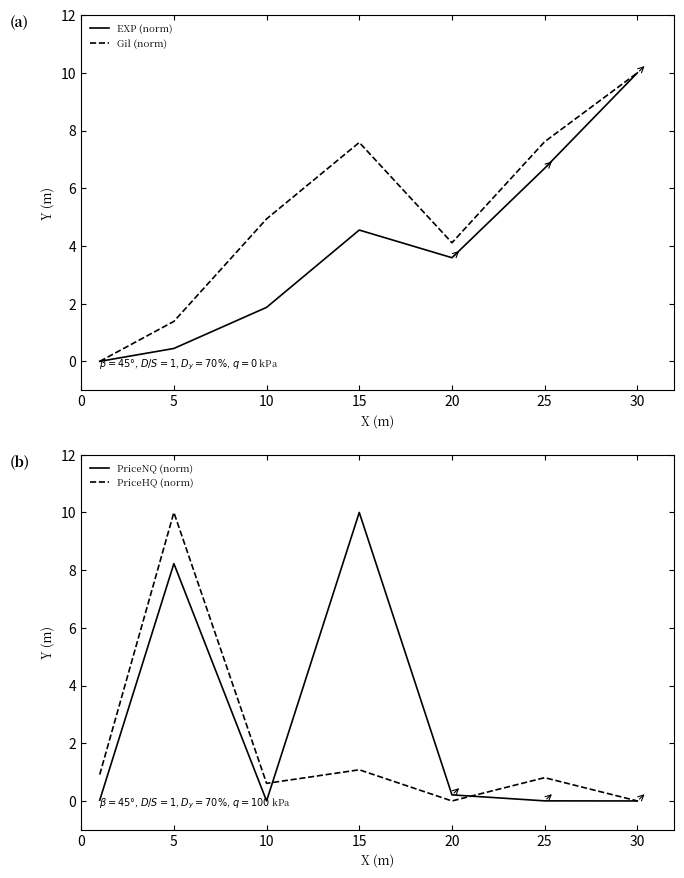

What is the sum of the PriceNQ (norm) values at 5 and 25?

8.2